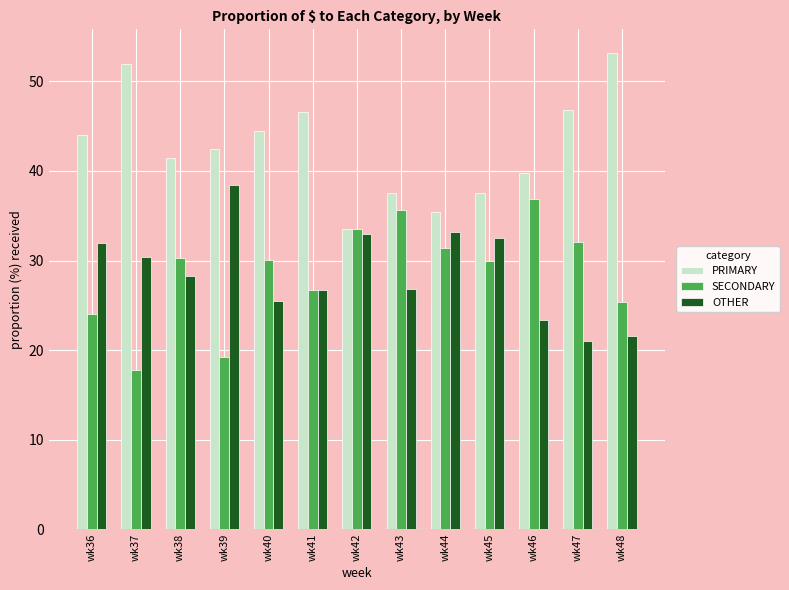

What are all the series names shown in the legend?

PRIMARY, SECONDARY, OTHER